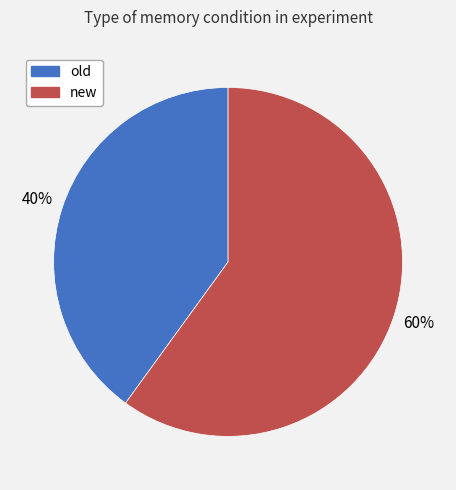

Approximately how many times larger is the value at old compared to new?

0.7